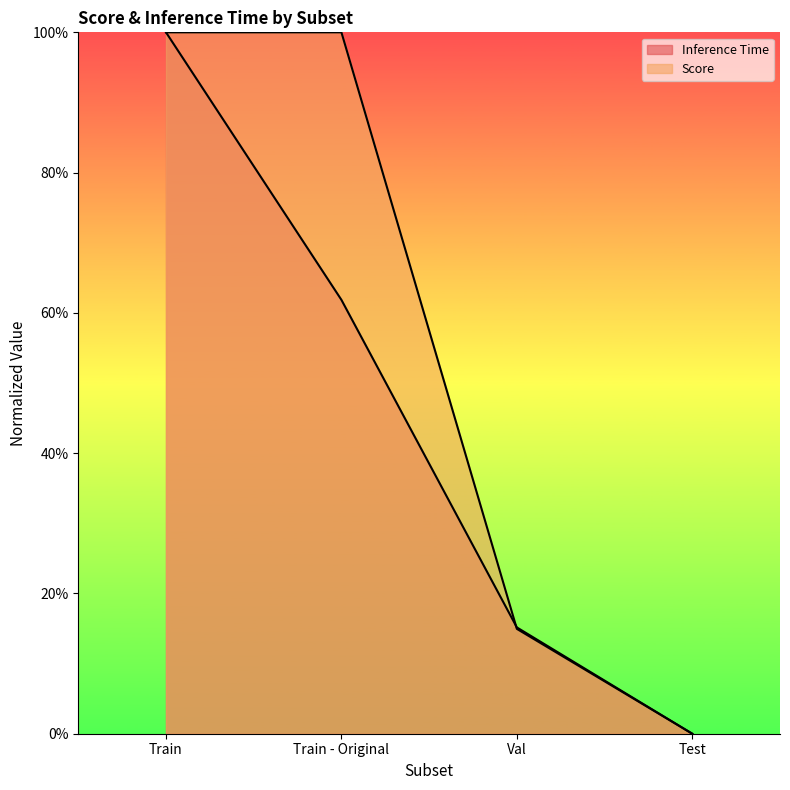

Rank the series at Train from highest to lowest value.

Inference Time, Score